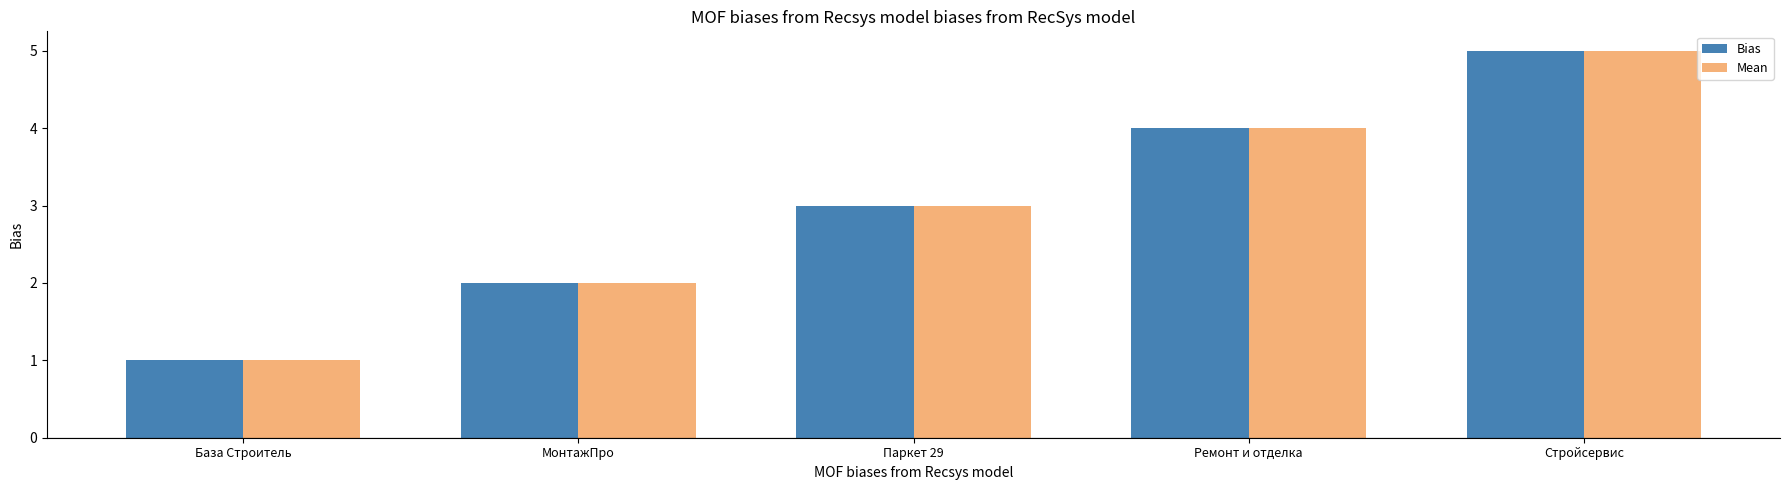

What are all the series names shown in the legend?

Bias, Mean